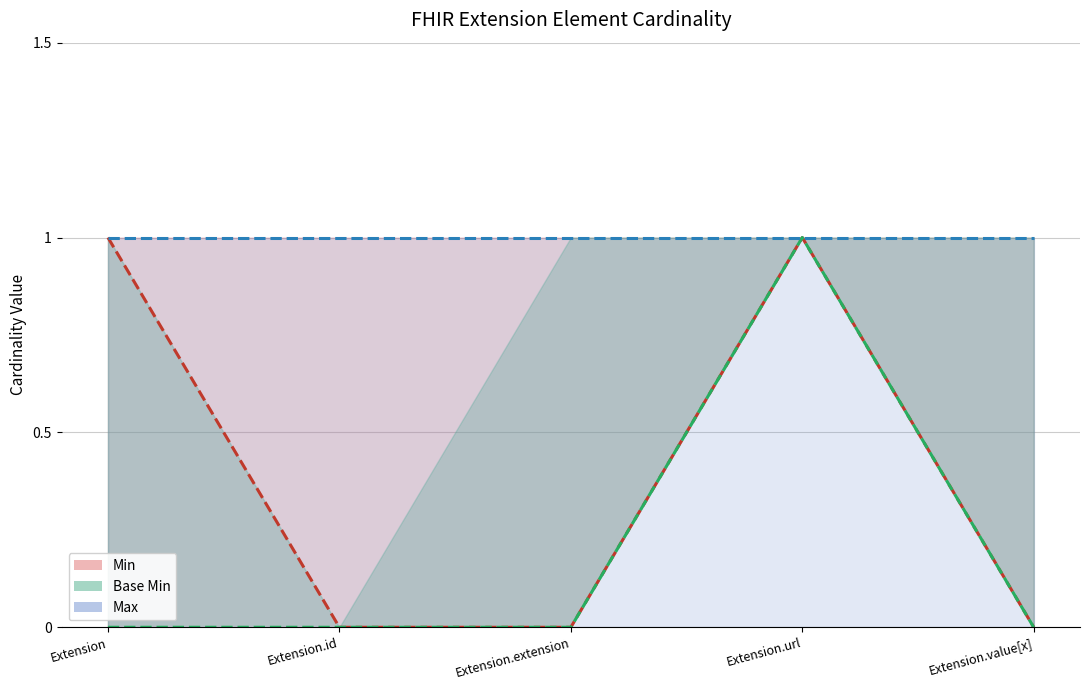

Rank the series by their maximum value, from highest to lowest.

Min, Base Min, Max